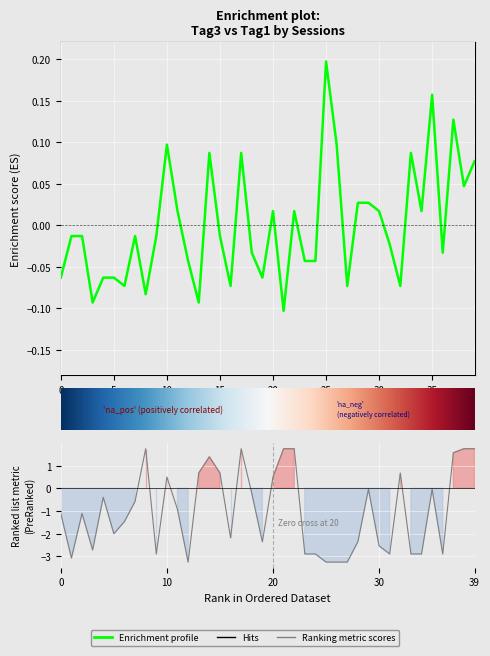

How many values in tag1 are below zero?

27